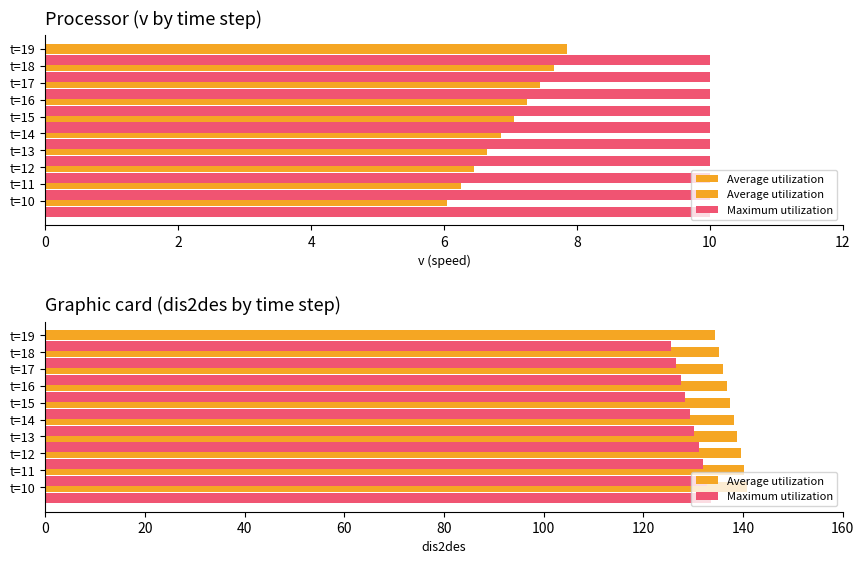

Rank the series at 12 from highest to lowest value.

Average utilization, Maximum utilization